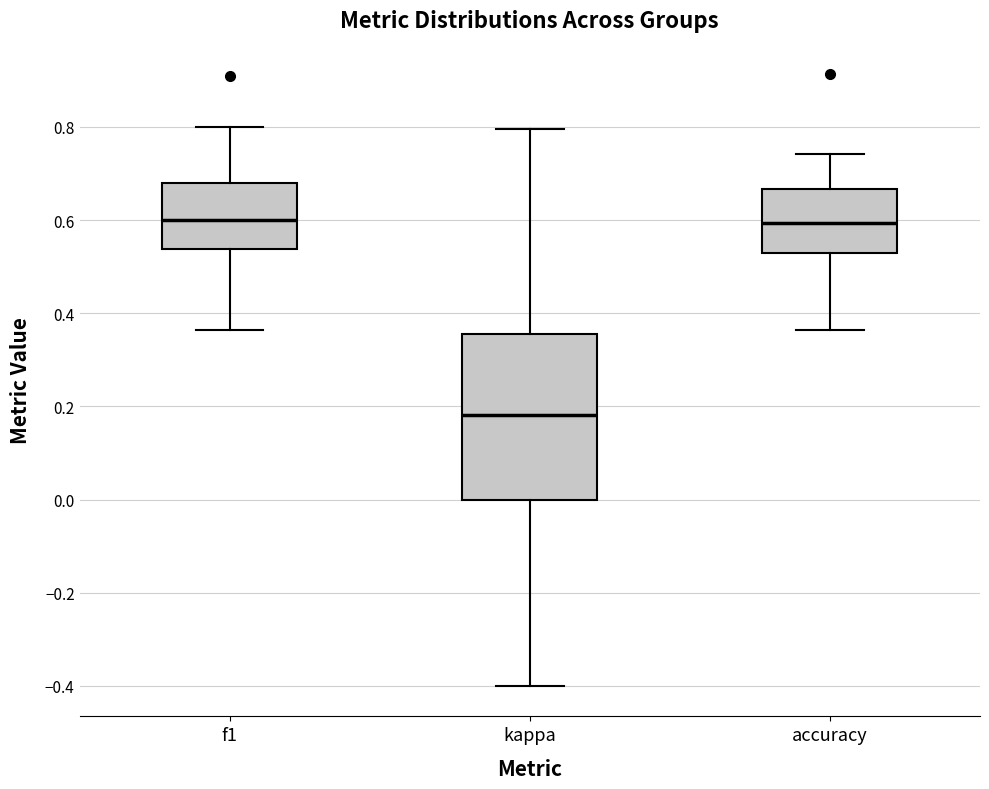

Comparing the boxes themselves (not the whiskers), which one is the tallest?

kappa